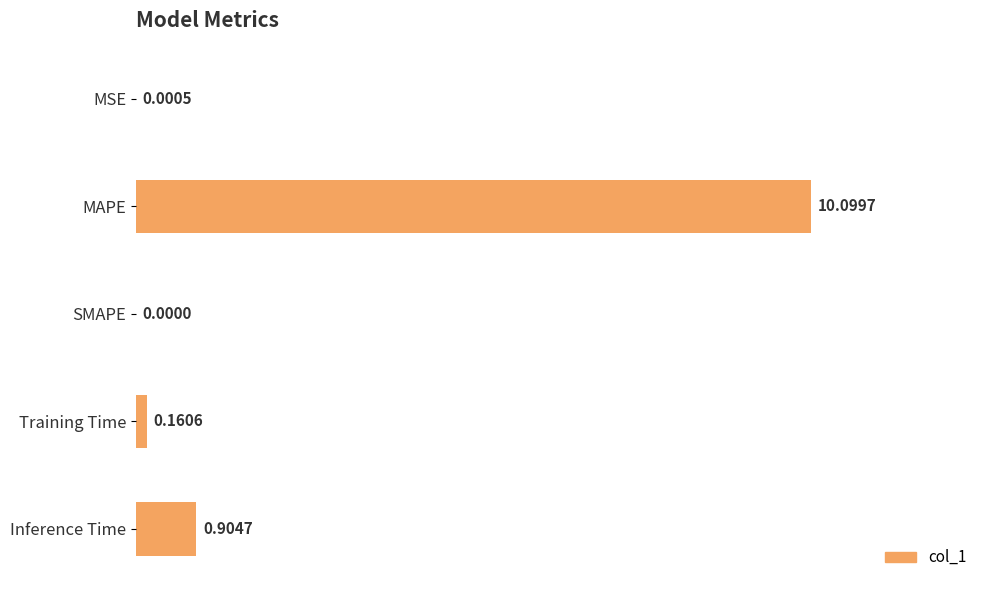

Between MSE and Inference Time, which is larger?

Inference Time